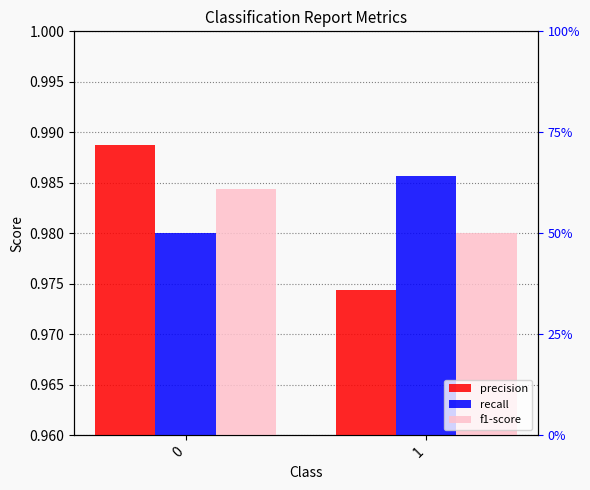

Rank the series by their maximum value, from lowest to highest.

f1-score, recall, precision